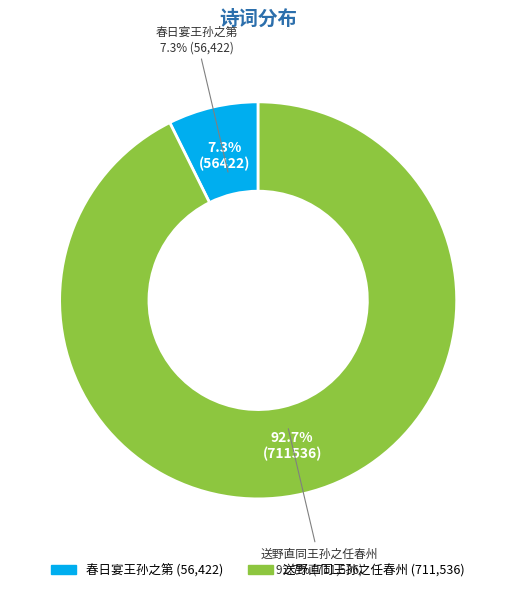

Rank the categories by value from lowest to highest.

春日宴王孙之第, 送野直同王孙之任春州